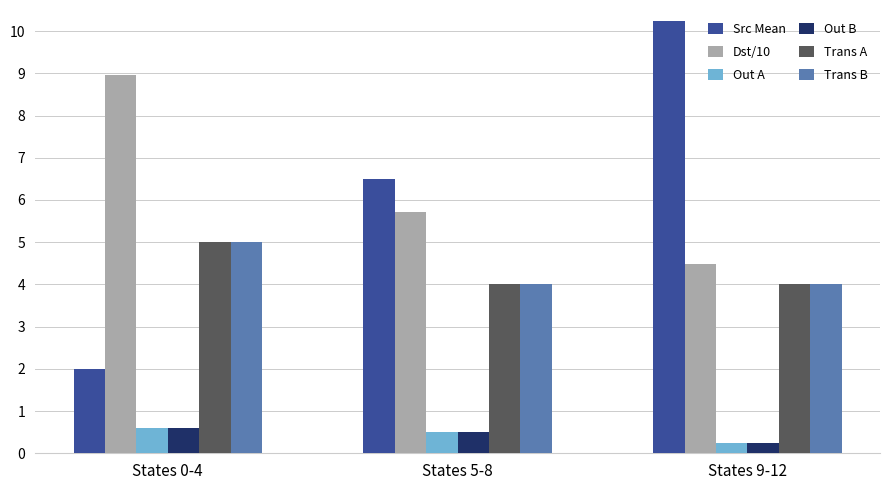

At which category does the chart reach its peak across all series?

States 9-12